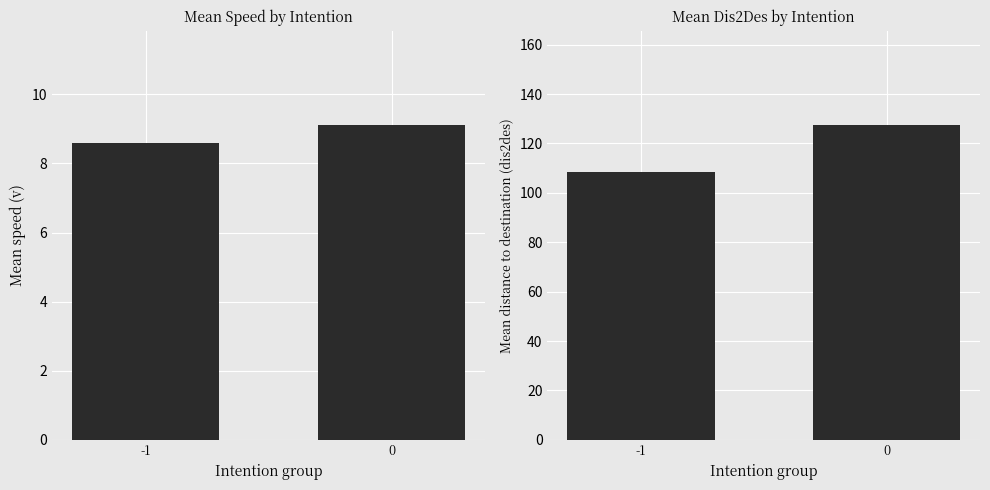

What is the value of the mean_dis2des bar at the 2nd from the left?

127.4